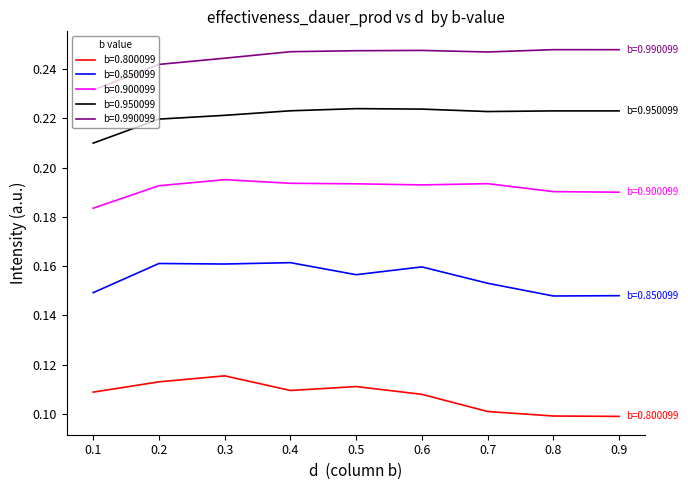

True or false: b=0.950099 has a value of 0.3 at 0.2.

False